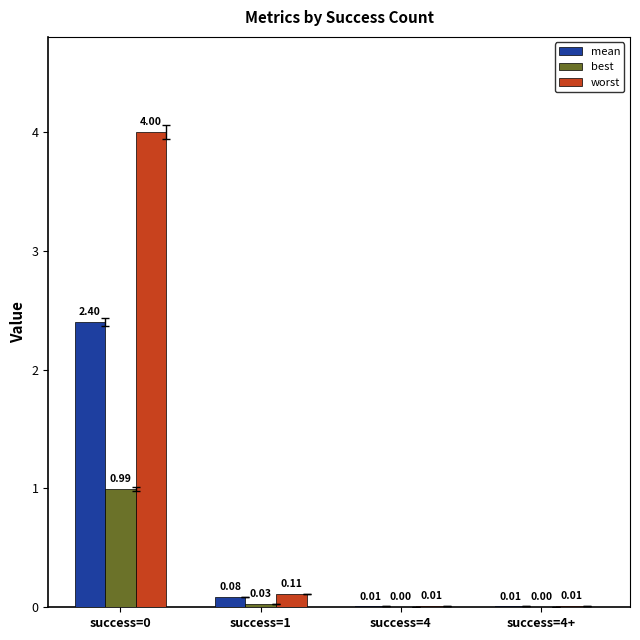

What is the sum of the worst values at success=4+ and success=0?

4.0